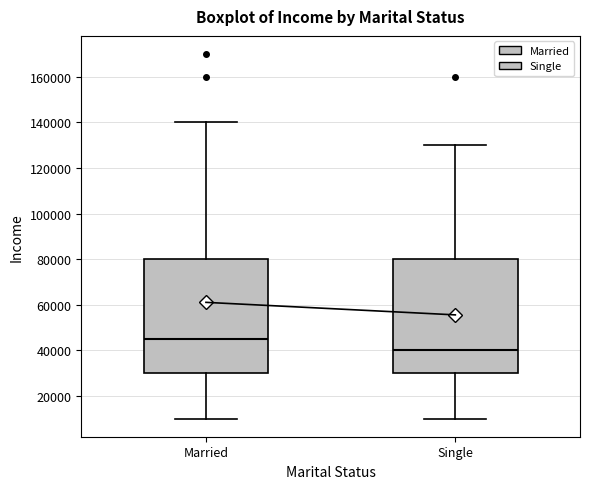

Reading left to right, transcribe this box plot: for each box, give where its median line is, the range the box spans, and where its two whiskers end, as read against the y-axis. The values are not printed on the chart, so give them approximately, as read against the axis.

Married: median 46000, box 30000 to 80000, whiskers 10000 to 140000
Single: median 40000, box 30000 to 80000, whiskers 10000 to 130000